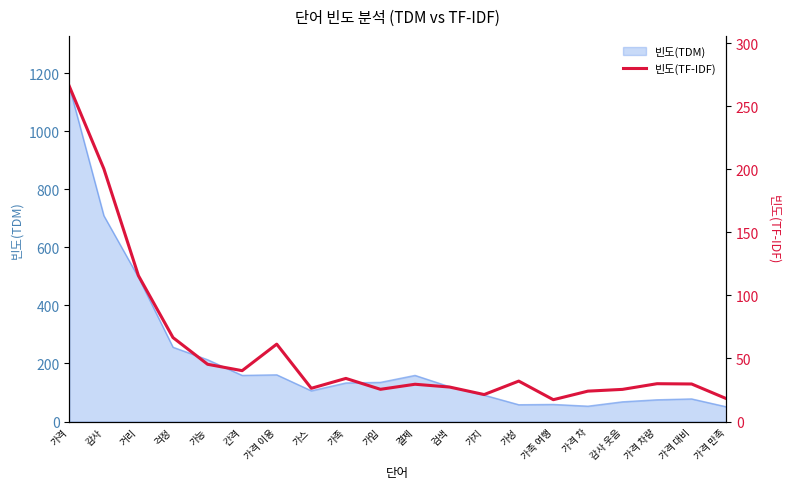

Count the number of values greater than 30.

10